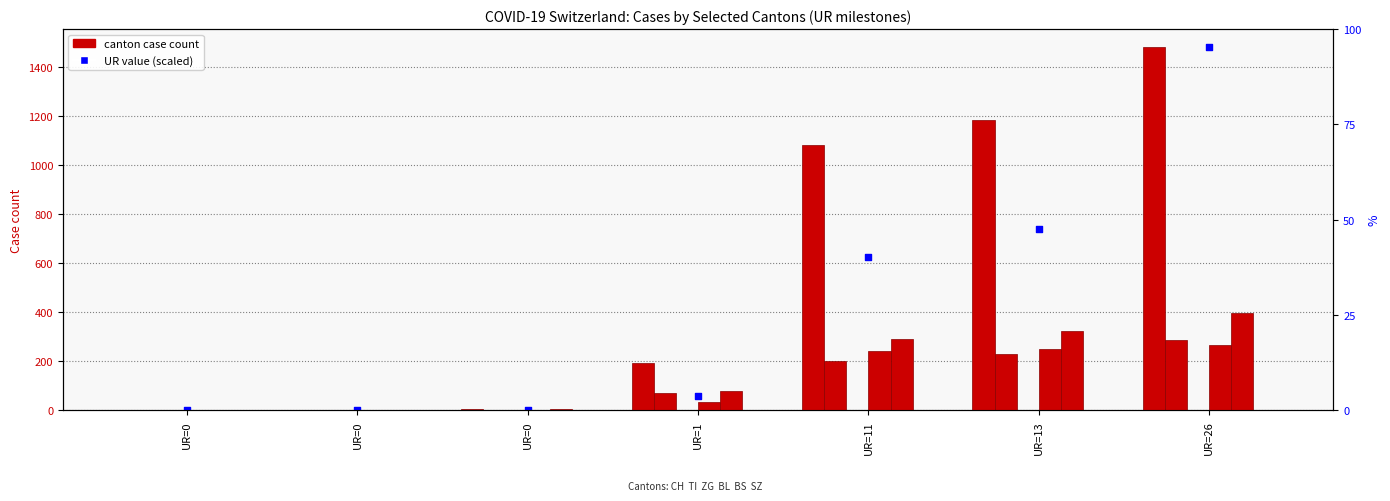

Which series has the largest total across all categories?

CH